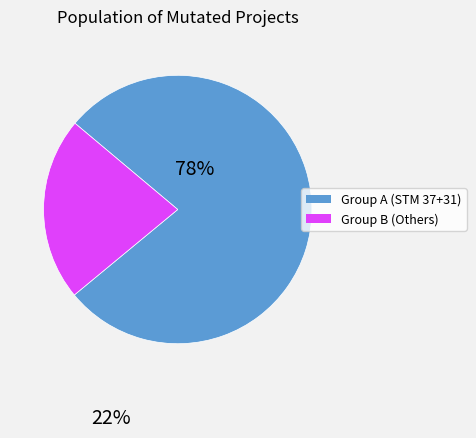

Does any single category account for the majority?

Yes